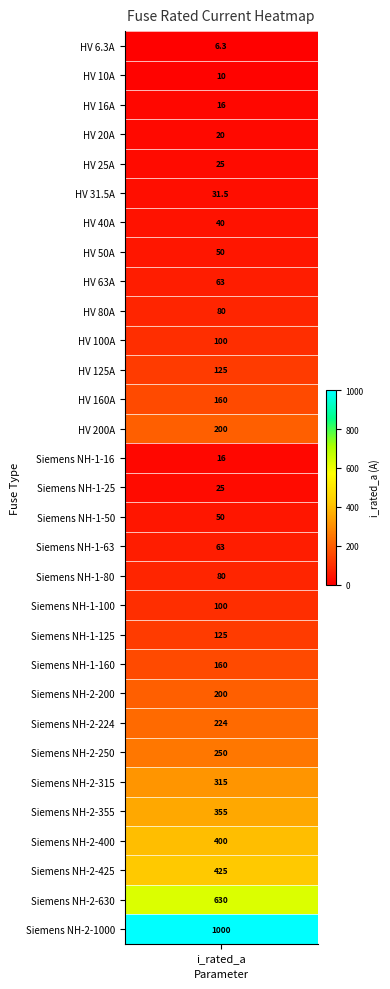

What is the difference between the second highest and minimum values?

623.7